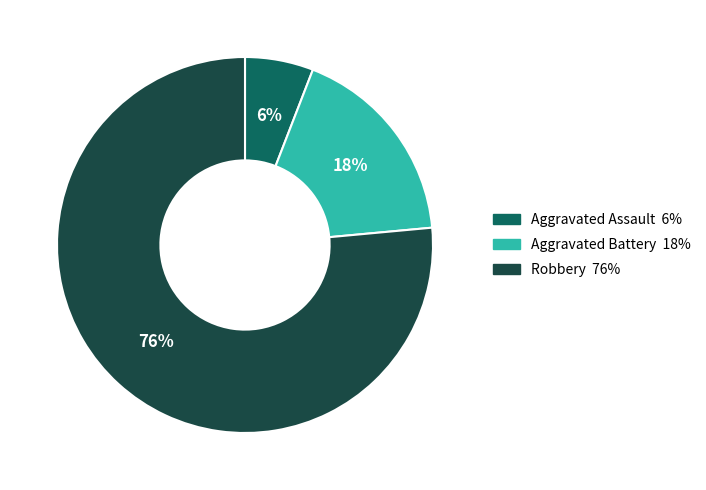

Is it true that Aggravated Assault is 6% of the pie?

True